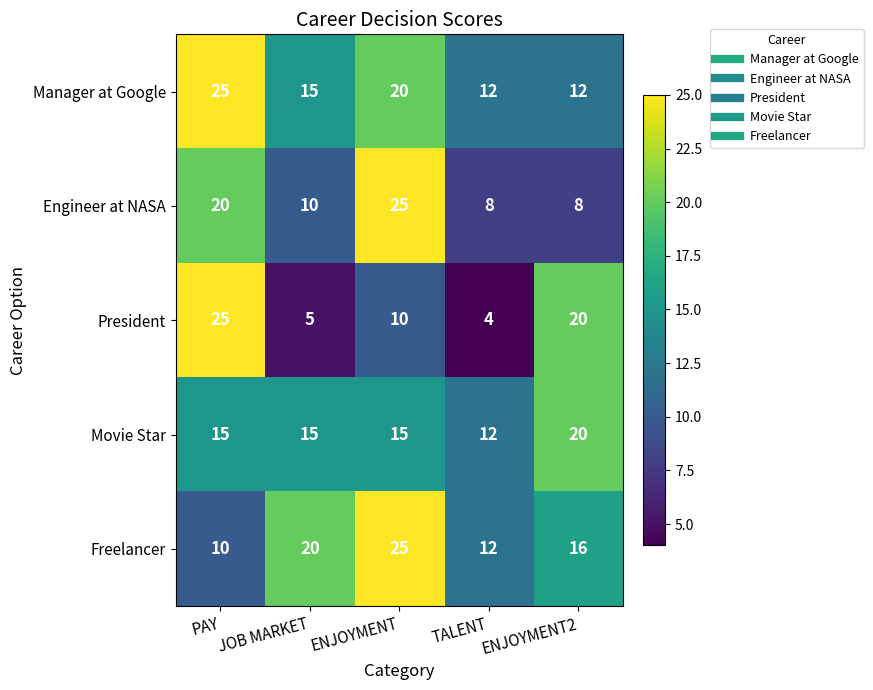

List the labels in order of Freelancer value, largest first.

ENJOYMENT, JOB MARKET, ENJOYMENT2, TALENT, PAY